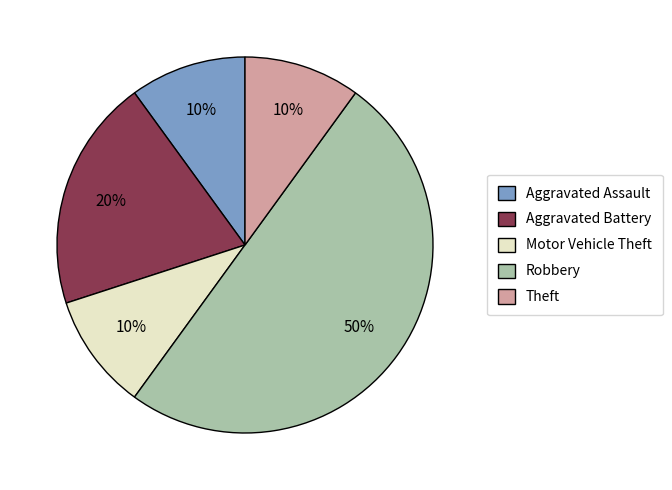

The Robbery slice represents 50% of the pie. True or false?

True